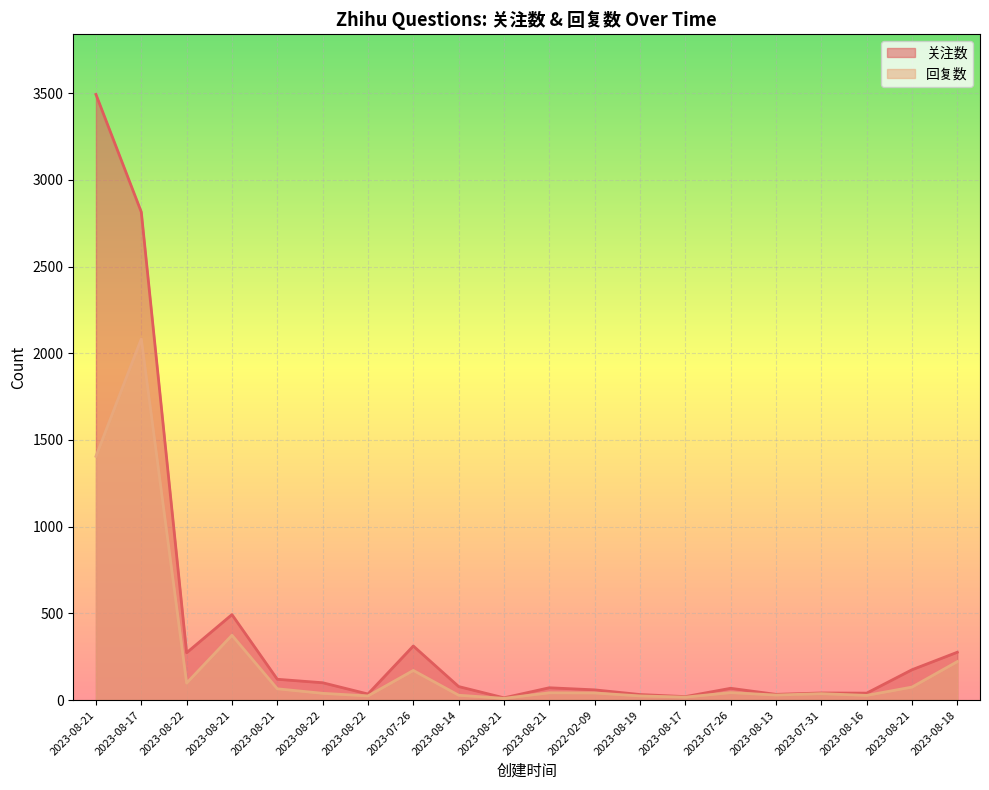

What is the total value across all series at 2023-08-16?

67